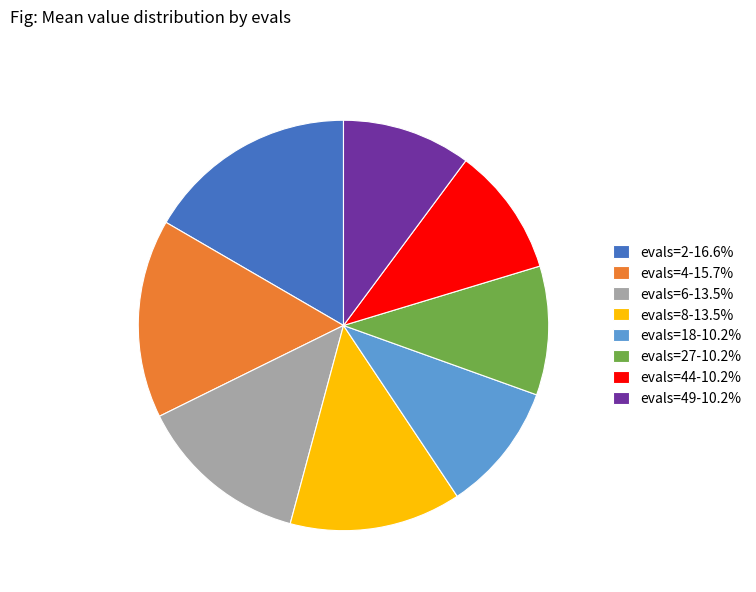

Approximately how many times larger is the value at evals=6-13.5% compared to evals=8-13.5%?

1.0